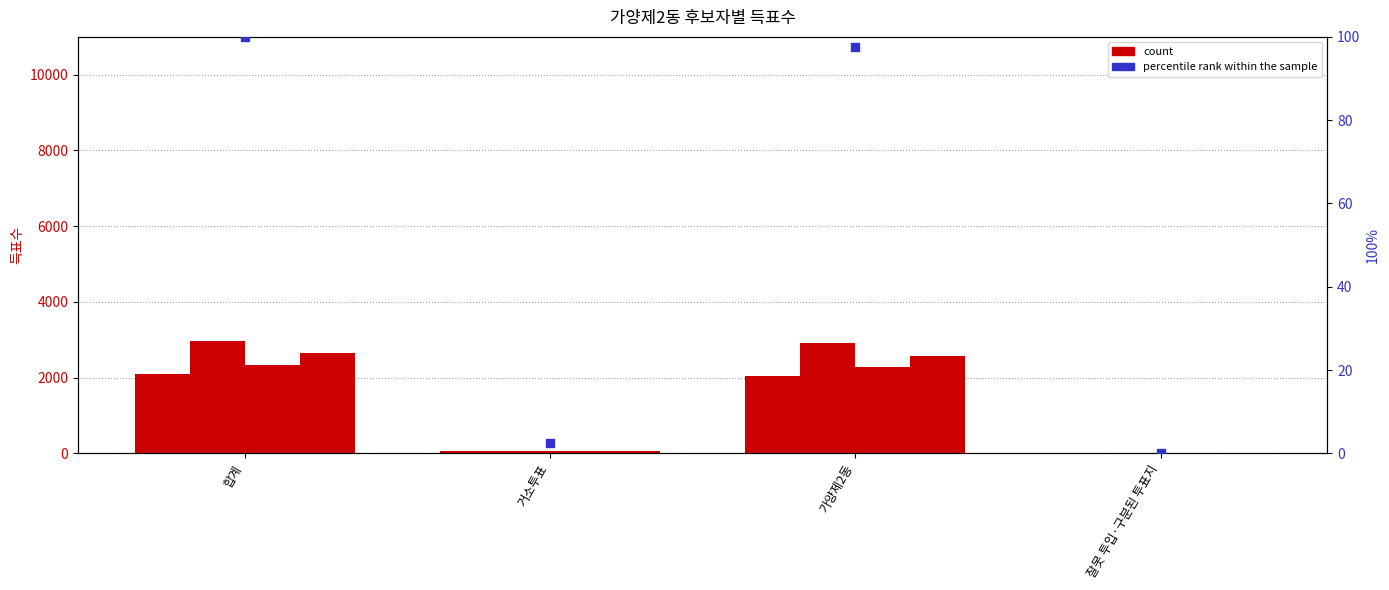

What is the total value across all series at 가양제2동?

9902.5